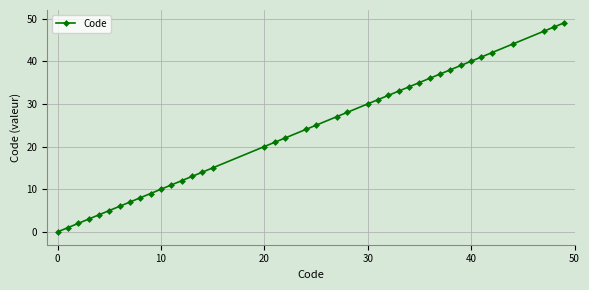

How many lines are shown in the chart?

1